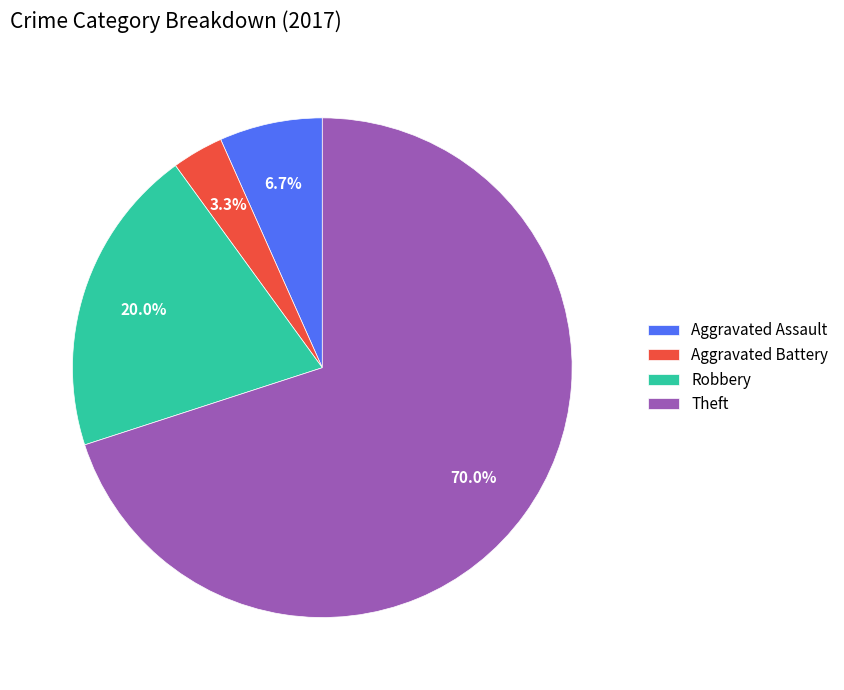

To the nearest percent, what is the difference between the Robbery and Aggravated Assault slice percentages?

13%